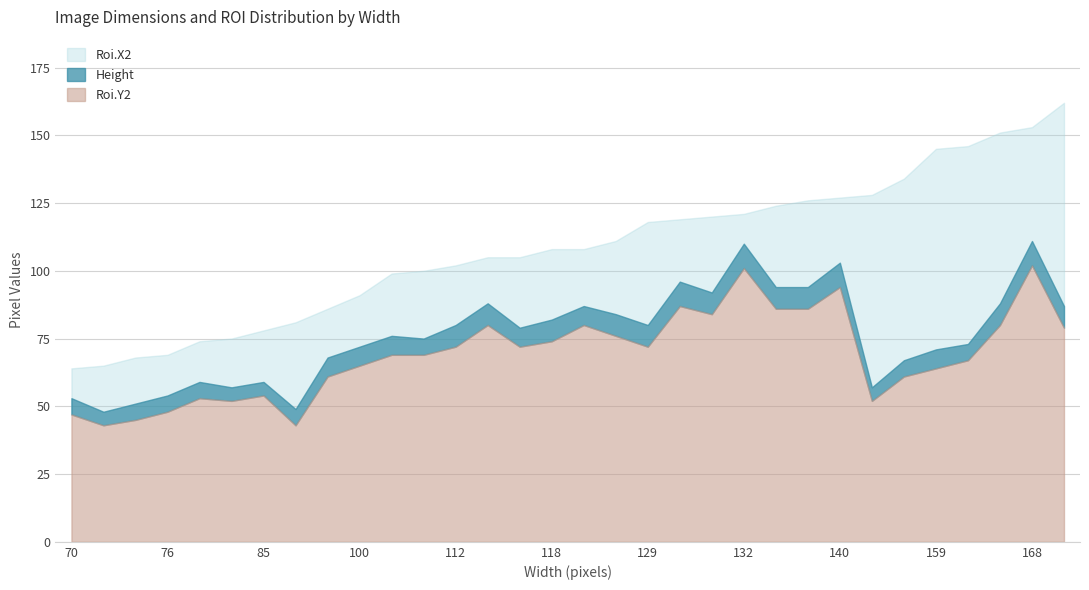

What is the sum of all Height values?

2444